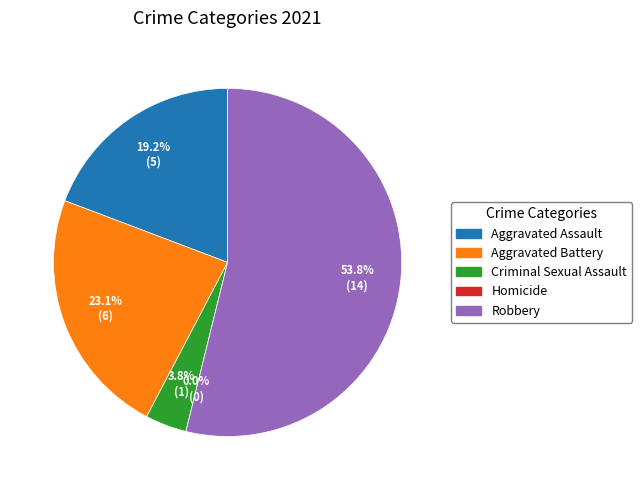

Rank the categories by value from lowest to highest.

Homicide, Criminal Sexual Assault, Aggravated Assault, Aggravated Battery, Robbery